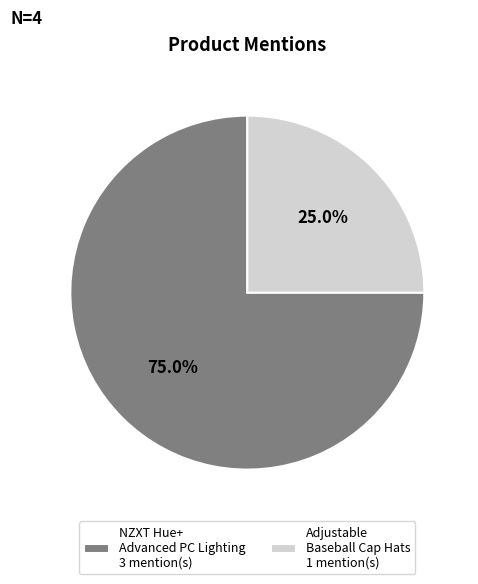

What is the majority slice?

NZXT Hue+ Advanced PC Lighting 3 mention(s)